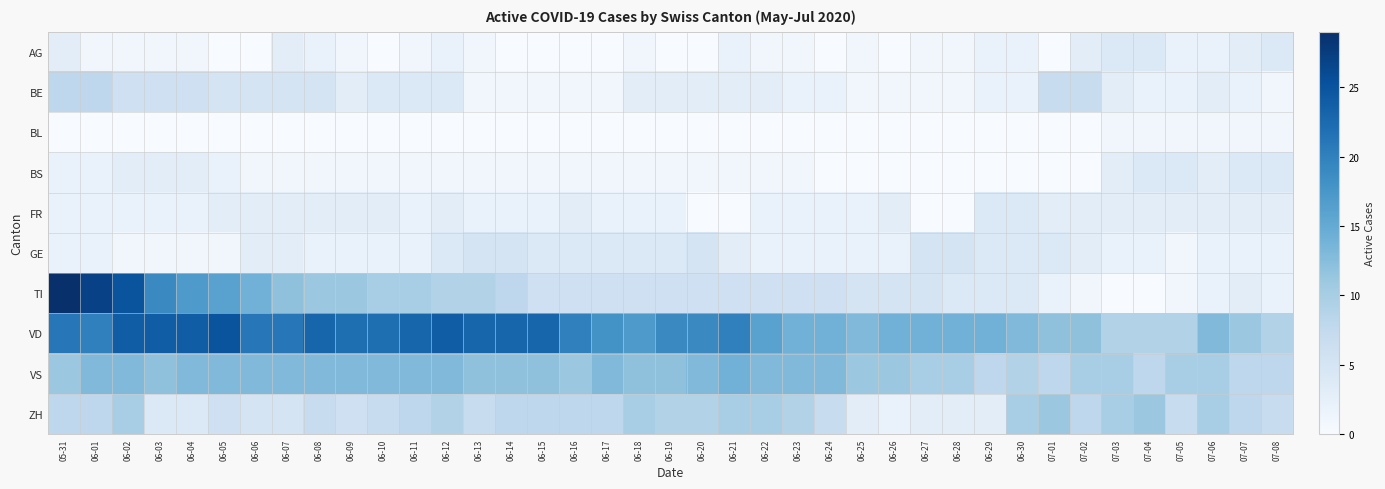

What is the difference between the highest and lowest values at 06-18?

17